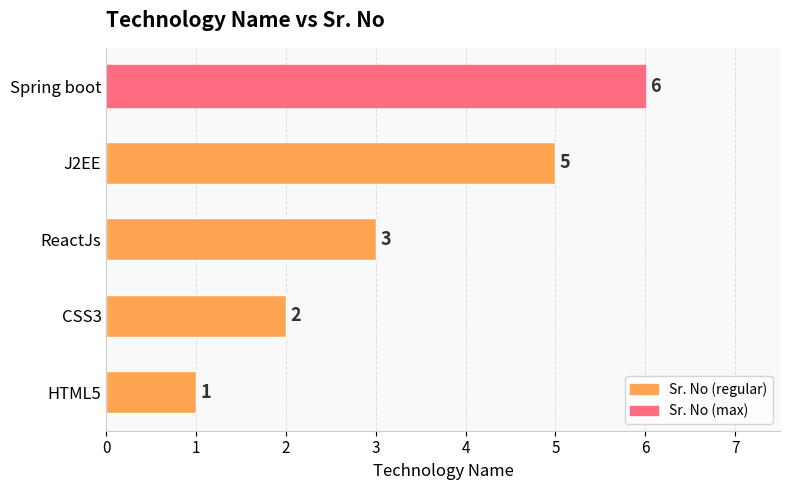

List the labels in order of value, largest first.

Spring boot, J2EE, ReactJs, CSS3, HTML5